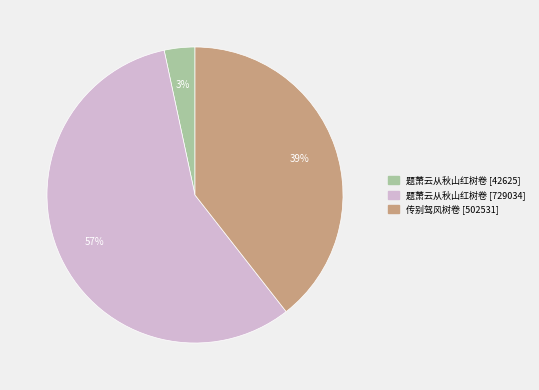

To the nearest percent, what is the average slice percentage?

33%